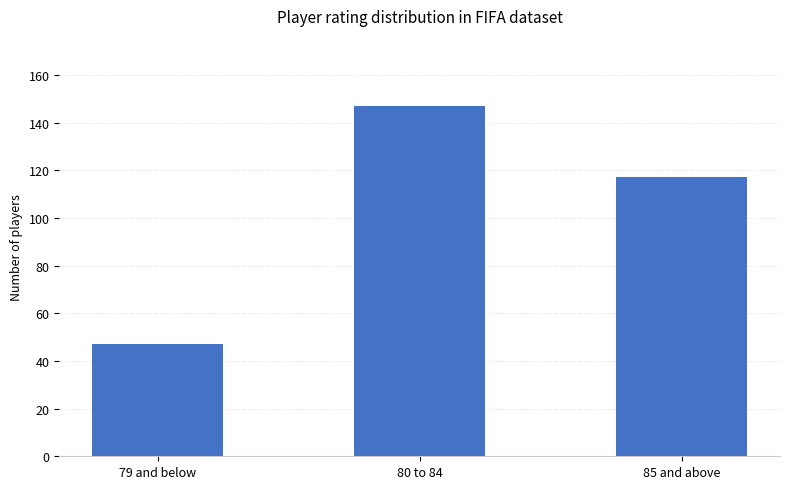

Reading right to left, list all the values displayed in this chart.

85 and above=117	80 to 84=147	79 and below=47